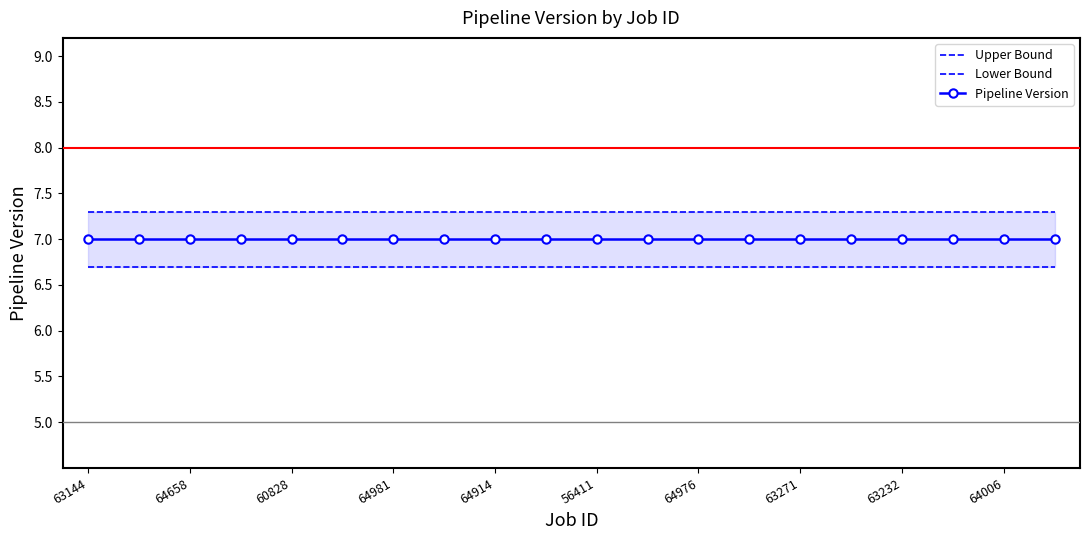

What is the difference between the highest and lowest values at 64981?

0.6